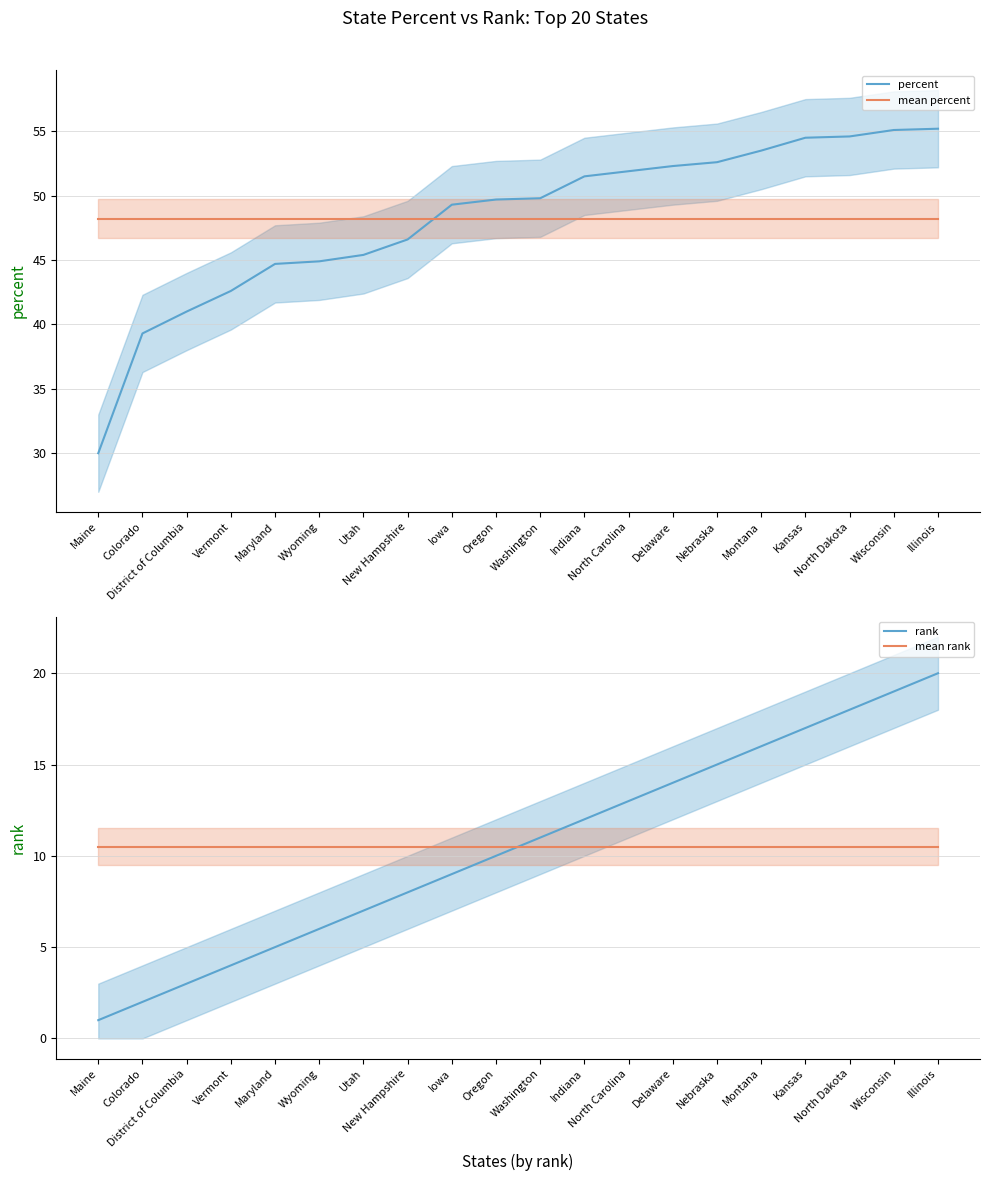

Which category has the lowest value in the mean rank series?

Maine